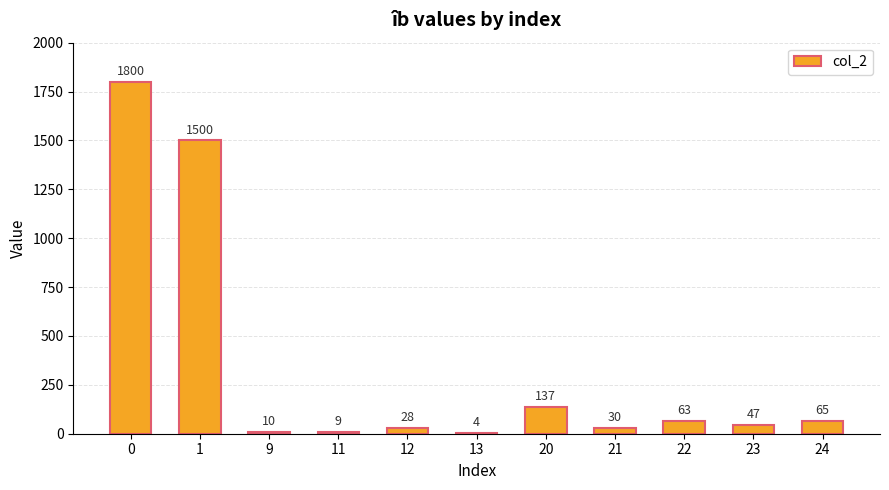

Are the bars horizontal?

No